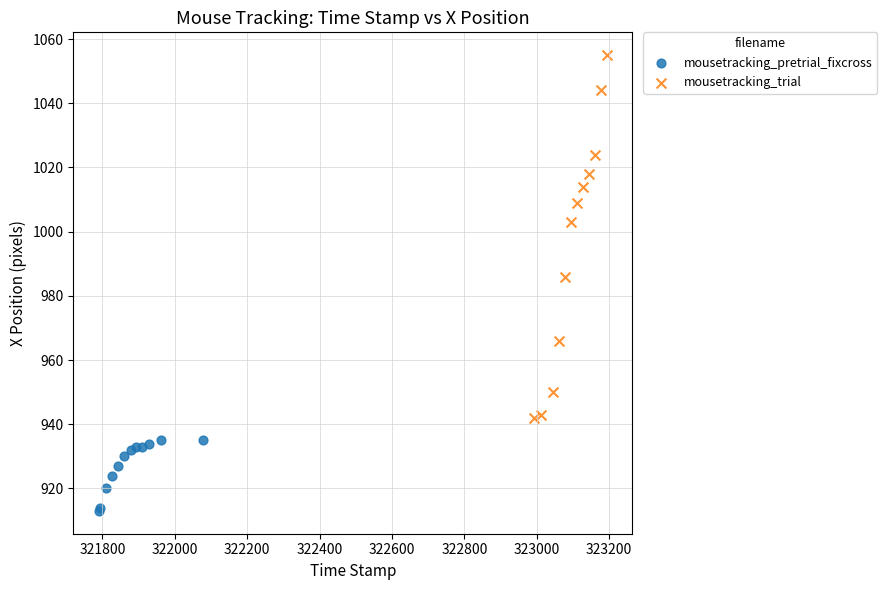

Which series reaches the maximum Y coordinate?

mousetracking_trial